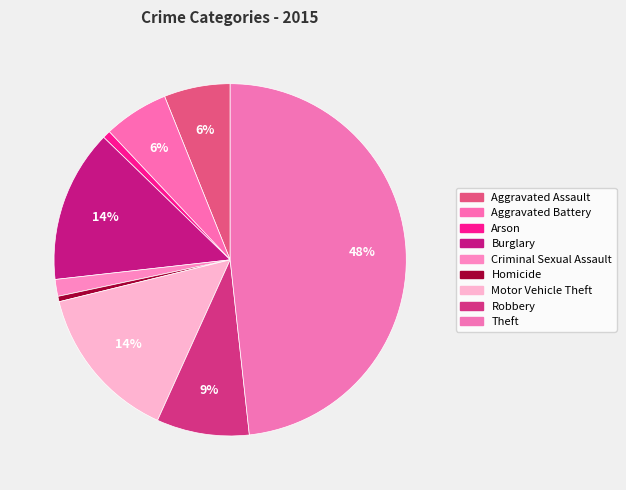

Which has a higher value, Homicide or Criminal Sexual Assault?

Criminal Sexual Assault